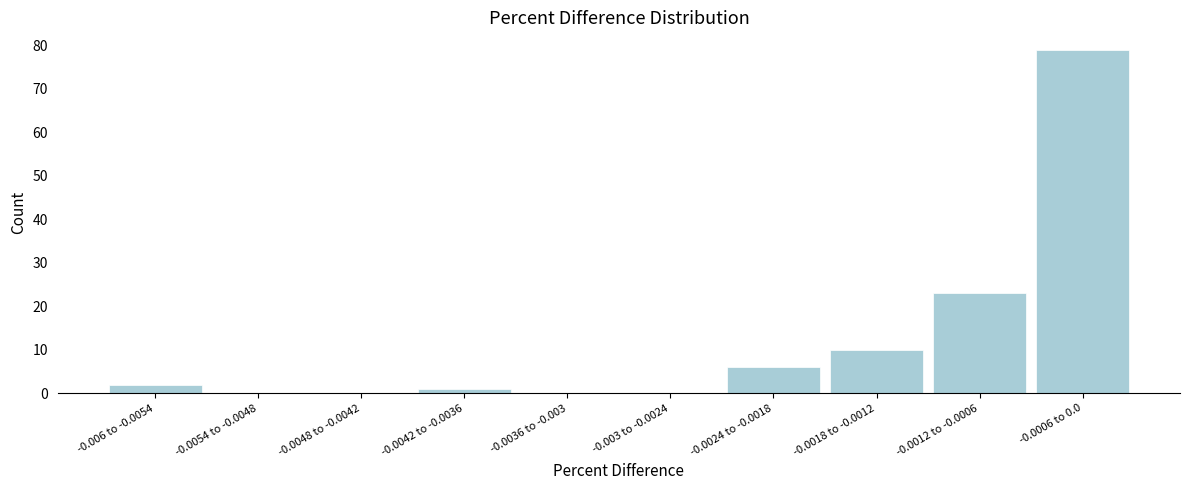

Reading left to right, transcribe all the data shown in this chart.

-0.006 to -0.0054=2	-0.0054 to -0.0048=0	-0.0048 to -0.0042=0	-0.0042 to -0.0036=1	-0.0036 to -0.003=0	-0.003 to -0.0024=0	-0.0024 to -0.0018=6	-0.0018 to -0.0012=10	-0.0012 to -0.0006=23	-0.0006 to 0.0=79